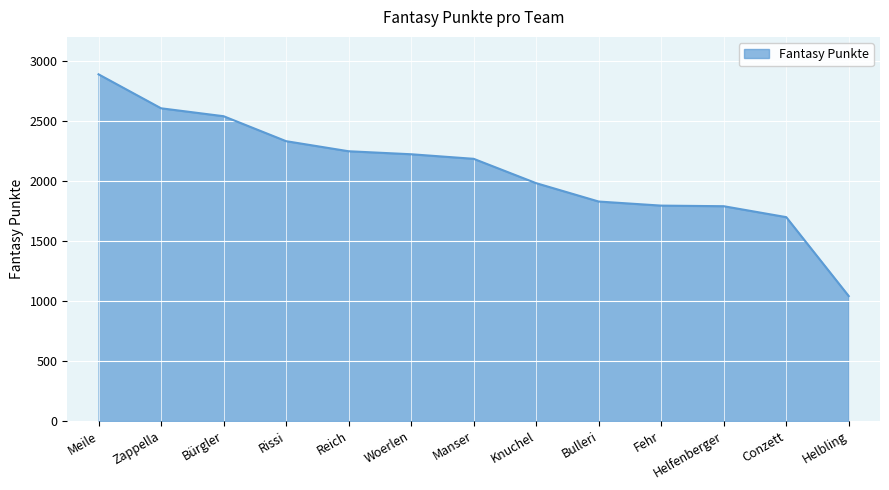

What is the average value?

2088